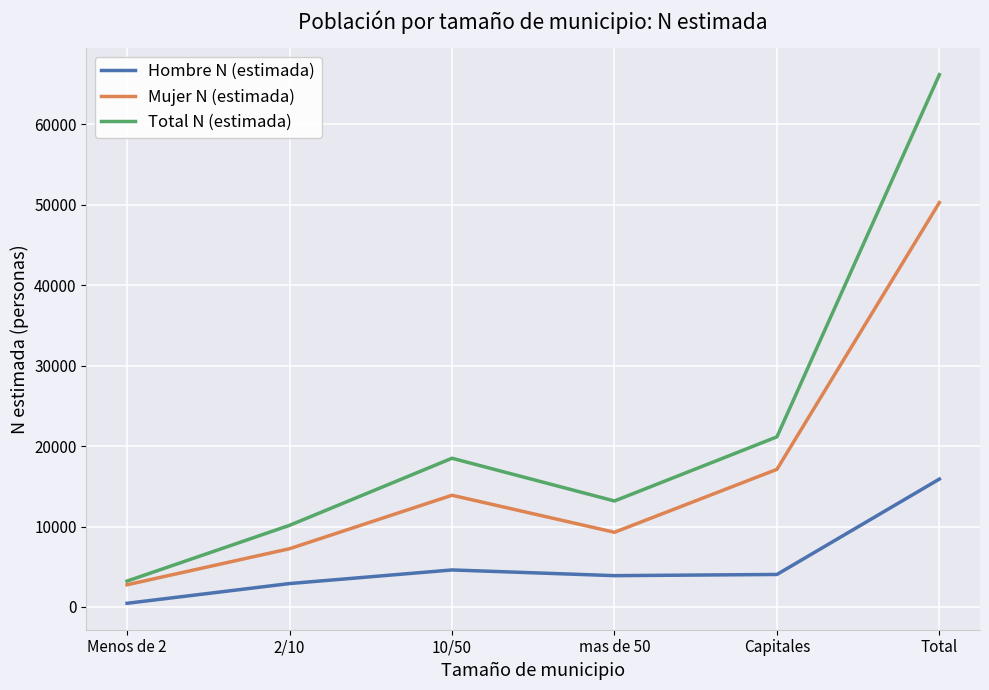

True or false: Total N (estimada) has more than 1 interior local peaks.

False